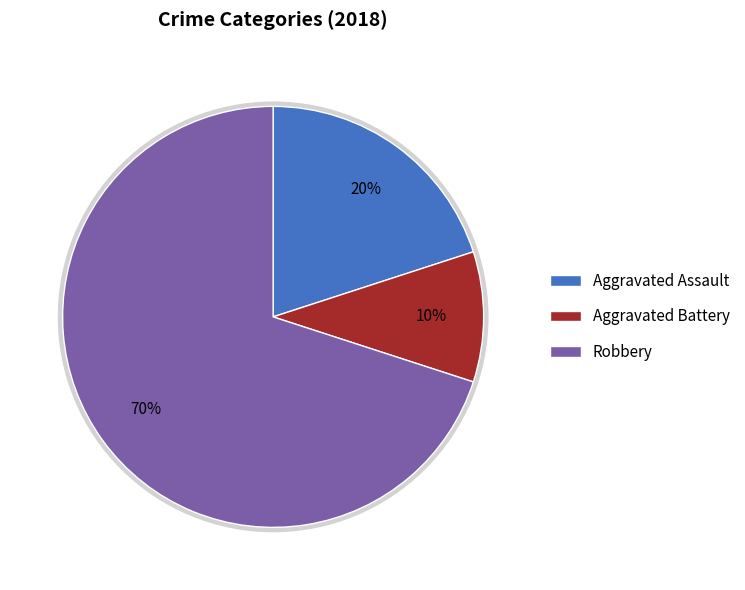

Is it true that Aggravated Battery is 1% of the pie?

False